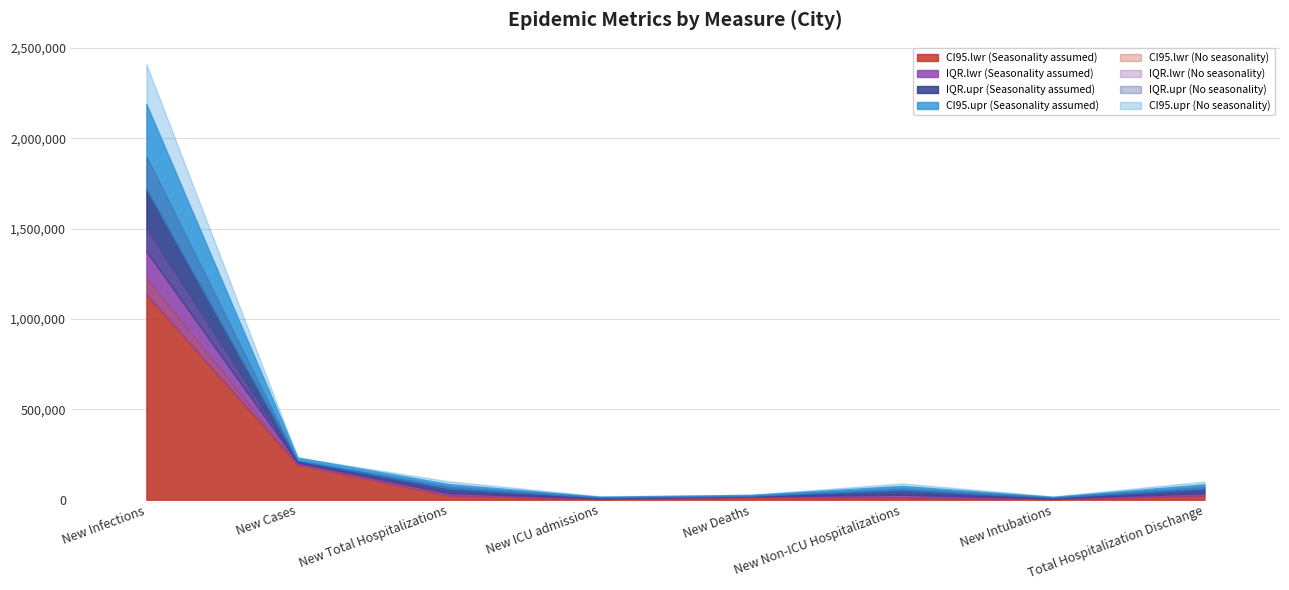

What is the sum of the IQR.lwr (Seasonality assumed) values at New Cases and New Total Hospitalizations?

241332